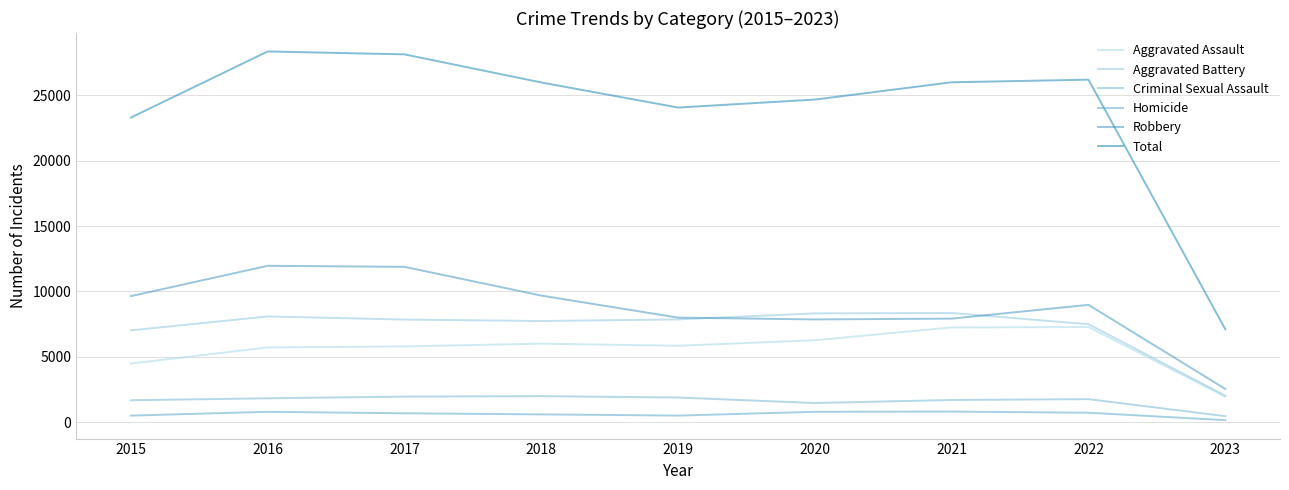

Reading right to left, list all the values displayed in this chart.

Aggravated Assault: 1946	7274	7243	6263	5841	6001	5793	5712	4480
Aggravated Battery: 2025	7488	8348	8319	7857	7734	7845	8085	7018
Criminal Sexual Assault: 450	1756	1692	1457	1880	1985	1951	1820	1671
Homicide: 148	715	804	787	498	589	672	786	496
Robbery: 2538	8971	7918	7855	7994	9680	11880	11960	9638
Total: 7107	26204	26005	24681	24070	25989	28141	28363	23303